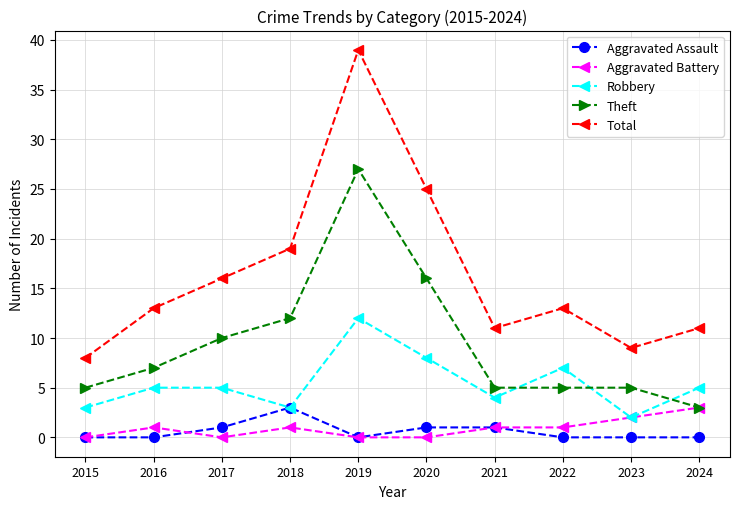

What is the maximum value for Theft?

27